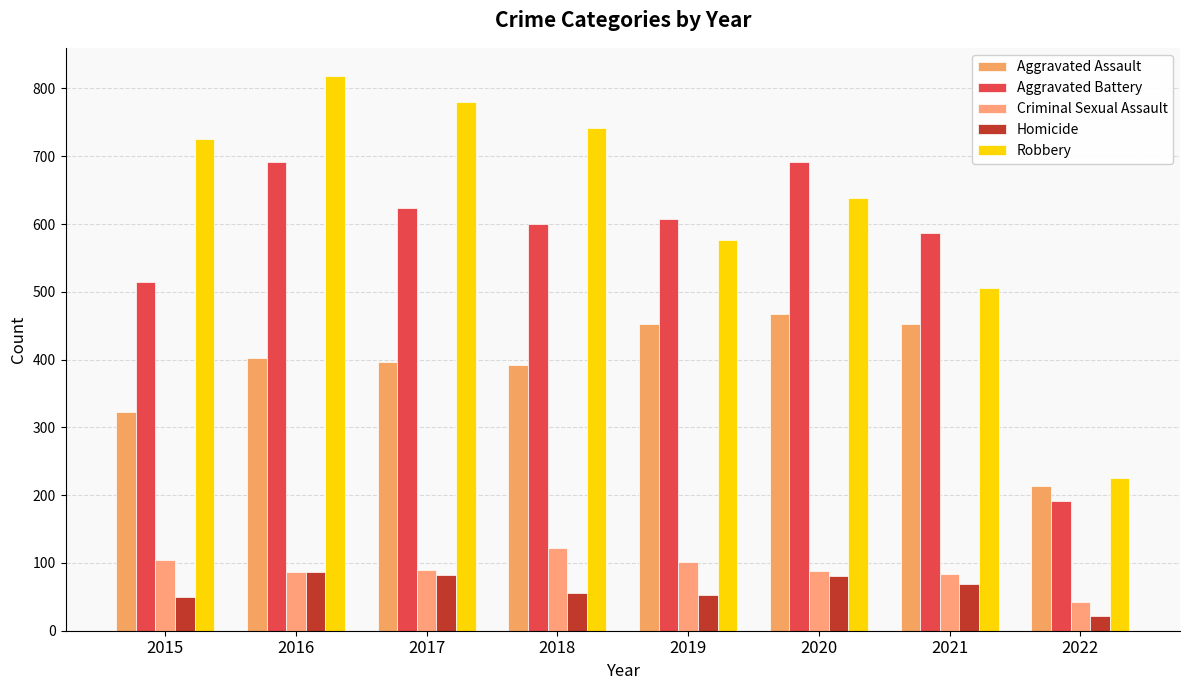

Which series has the largest total across all categories?

Robbery